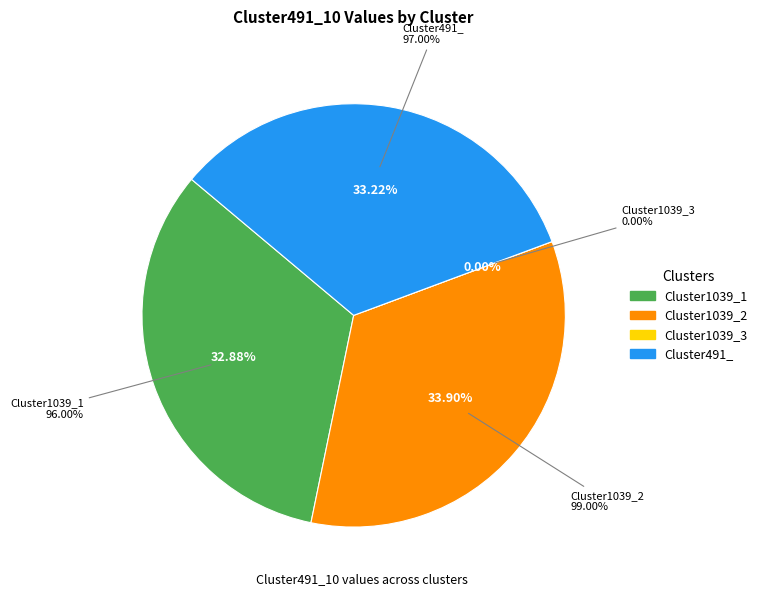

Is there a majority slice in this chart?

No